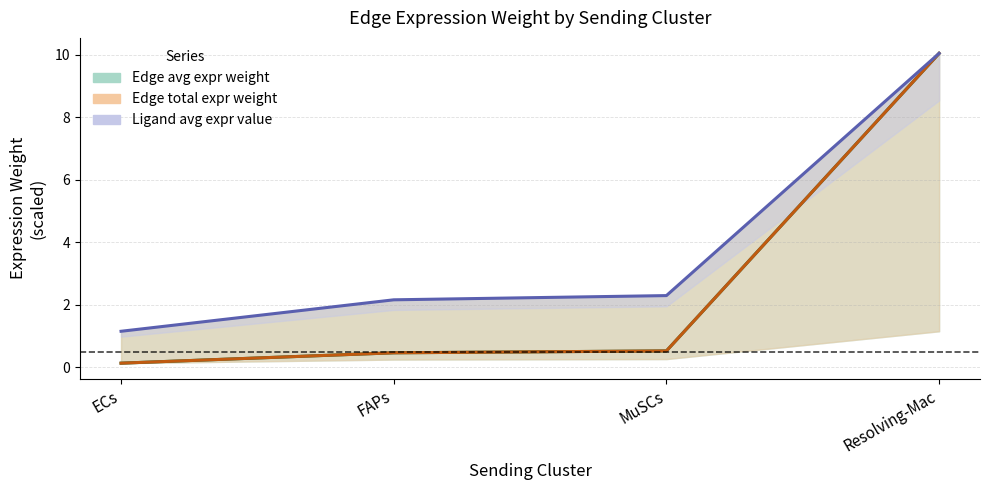

What is the difference between the second highest and minimum values in the Edge avg expr weight series?

0.4